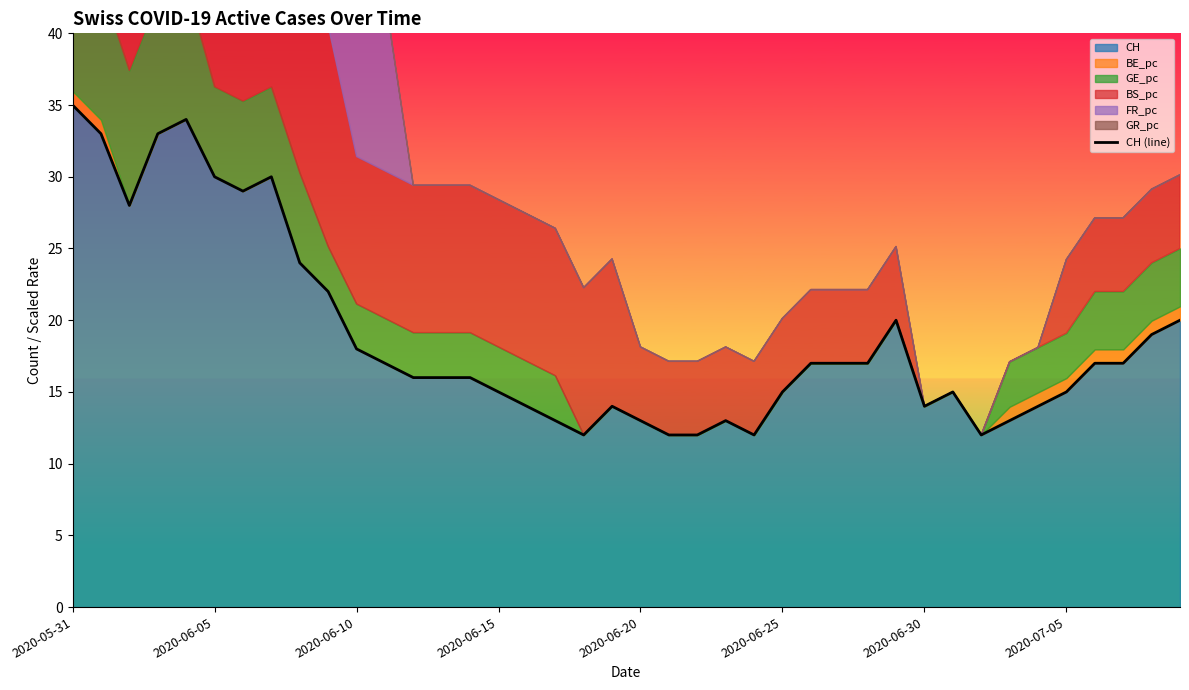

Where does the data first go above 17?

2020-05-31